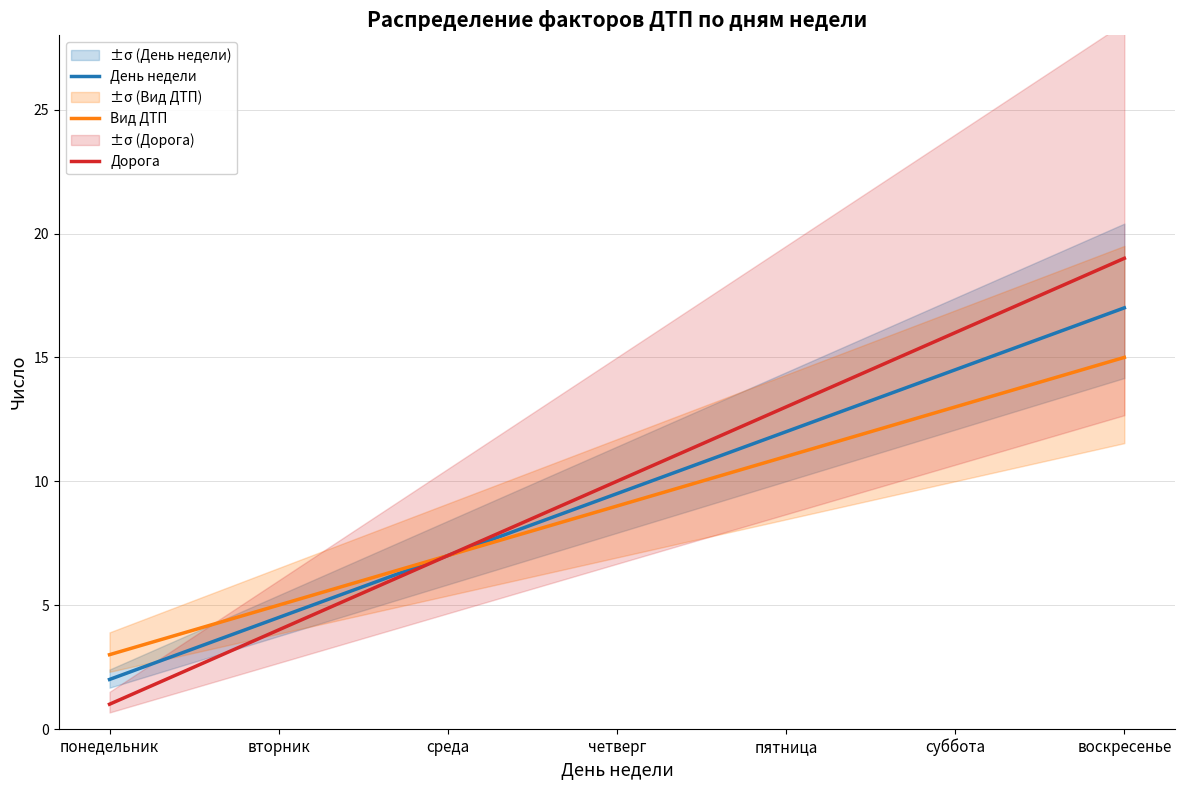

Reading right to left, transcribe all the data shown in this chart.

День недели: 17.0	14.5	12.0	9.5	7.0	4.5	2.0
Вид ДТП: 15.0	13.0	11.0	9.0	7.0	5.0	3.0
Дорога: 19.0	16.0	13.0	10.0	7.0	4.0	1.0